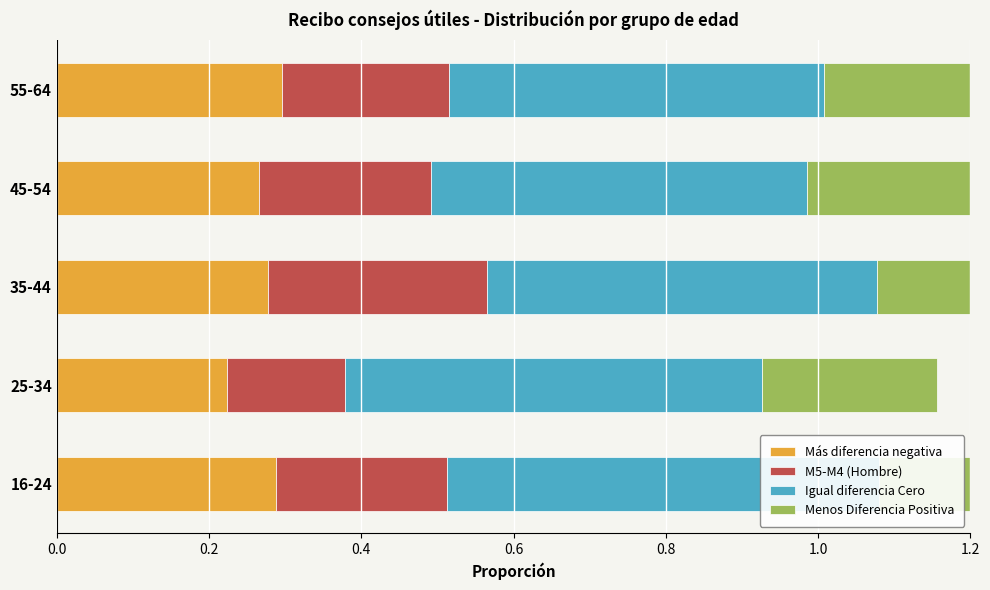

Rank the series by their maximum value, from lowest to highest.

Menos Diferencia Positiva, M5-M4 (Hombre), Más diferencia negativa, Igual diferencia Cero